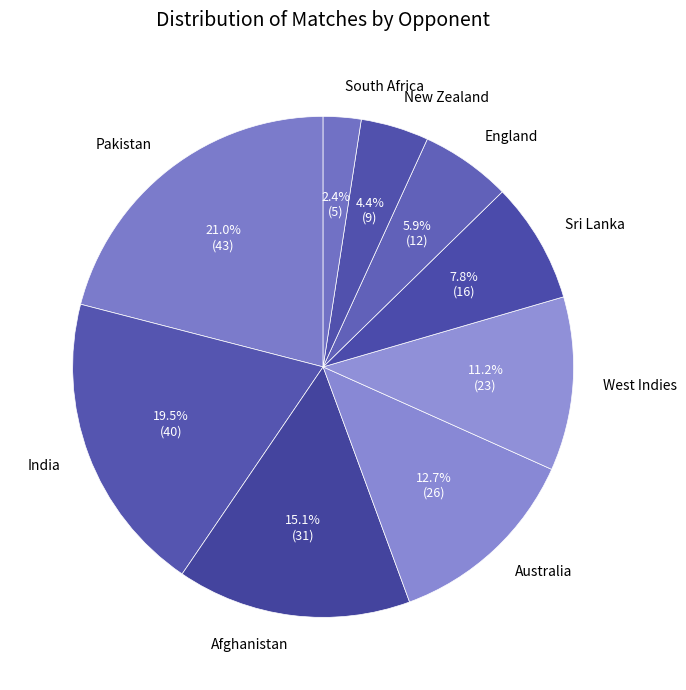

Is the sum of Afghanistan and South Africa greater than half?

No